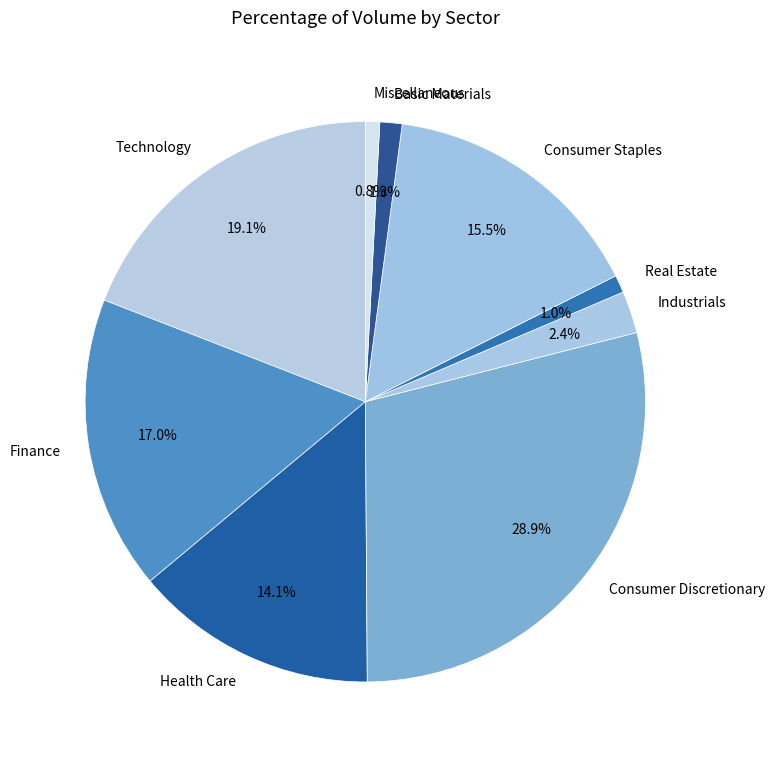

To the nearest percent, what is the difference between the Basic Materials and Finance slice percentages?

16%